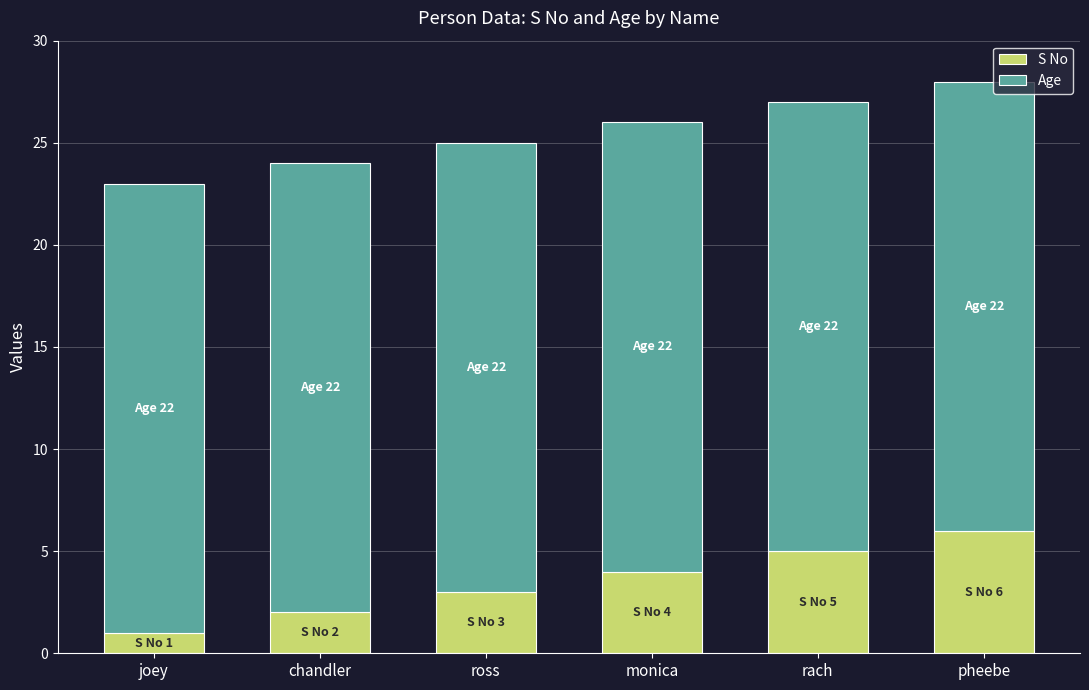

Rank the categories by S No value from lowest to highest.

joey, chandler, ross, monica, rach, pheebe